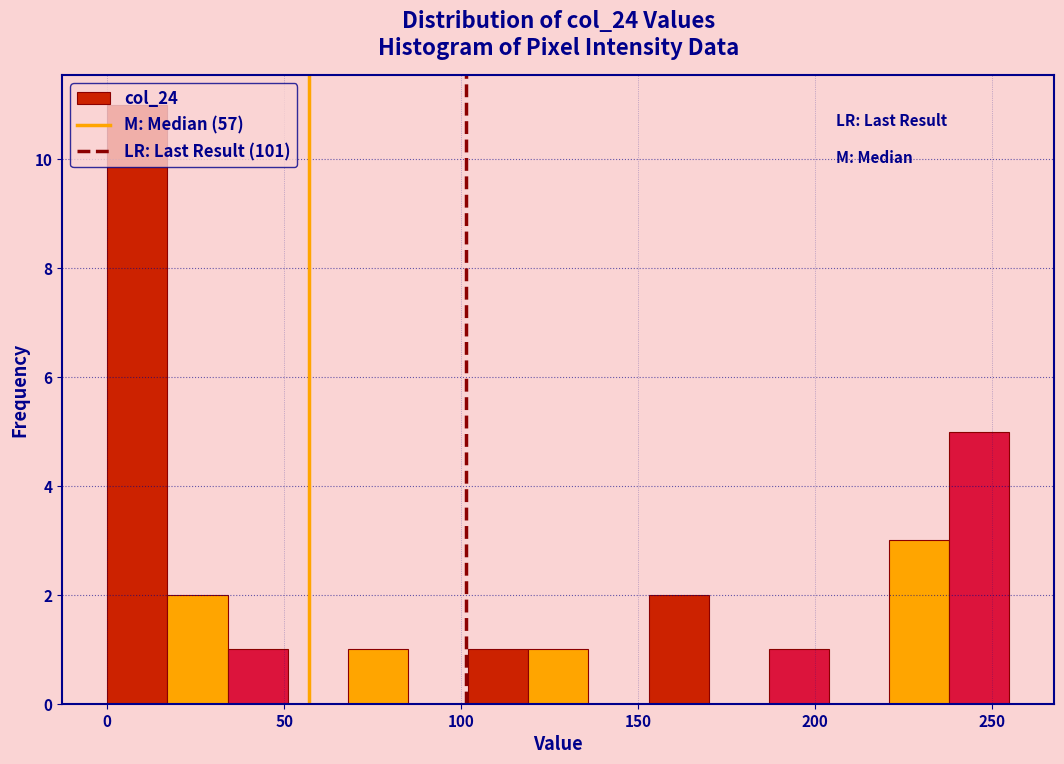

Read against the x-axis, roughly where is the centre of the tallest bar?

10